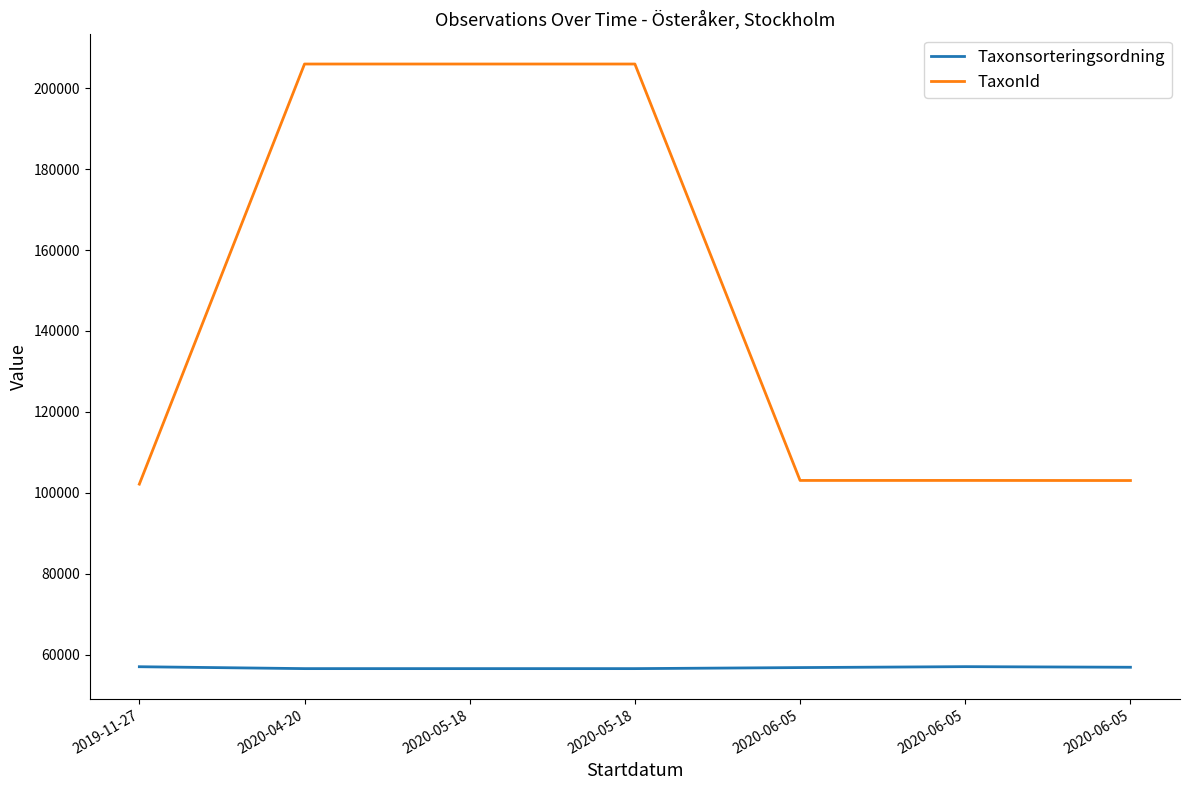

Rank the series by their average value, from lowest to highest.

Taxonsorteringsordning, TaxonId